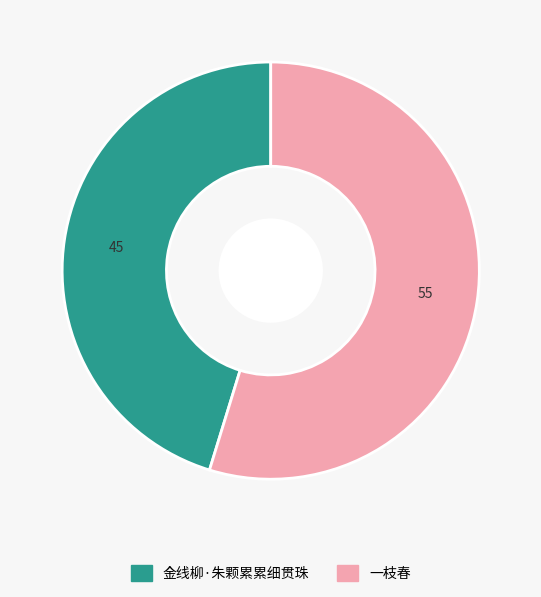

What is the smallest slice in the pie chart?

金线柳·朱颗累累细贯珠